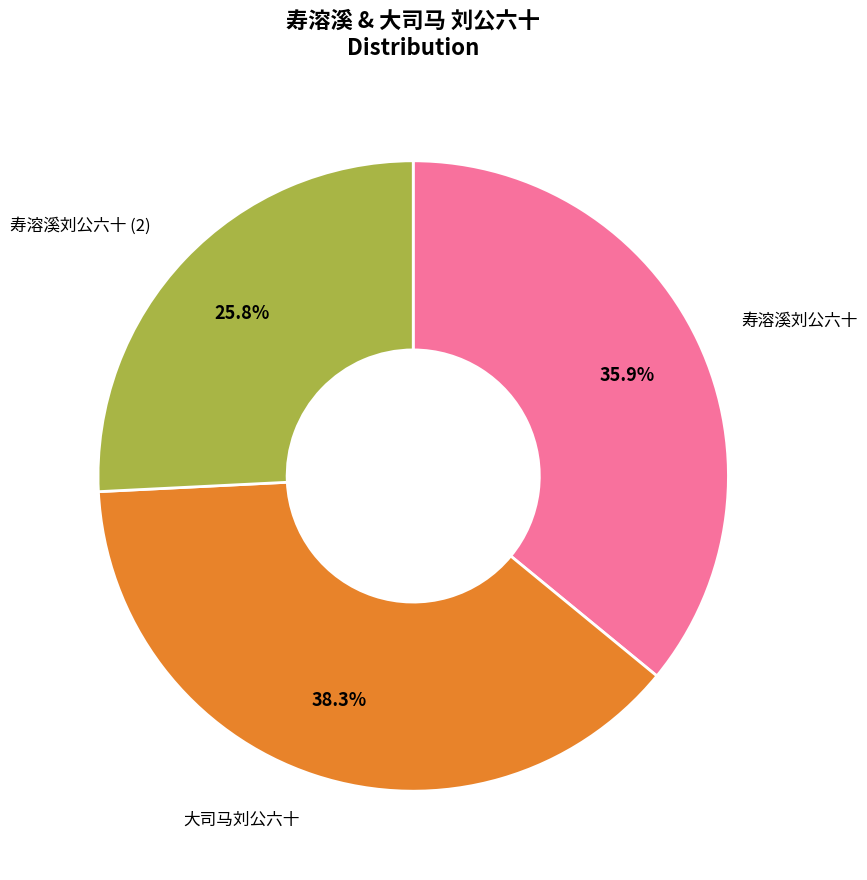

Is there any slice that represents more than half of the pie?

No